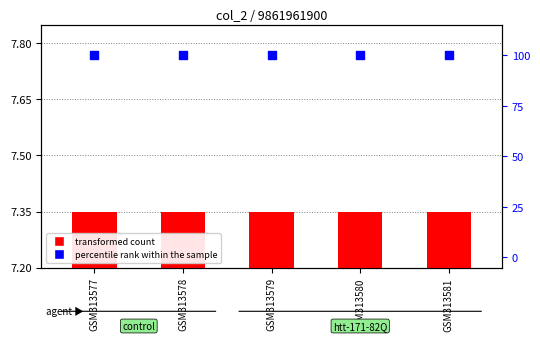

What are all the series names shown in the legend?

transformed count, percentile rank within the sample